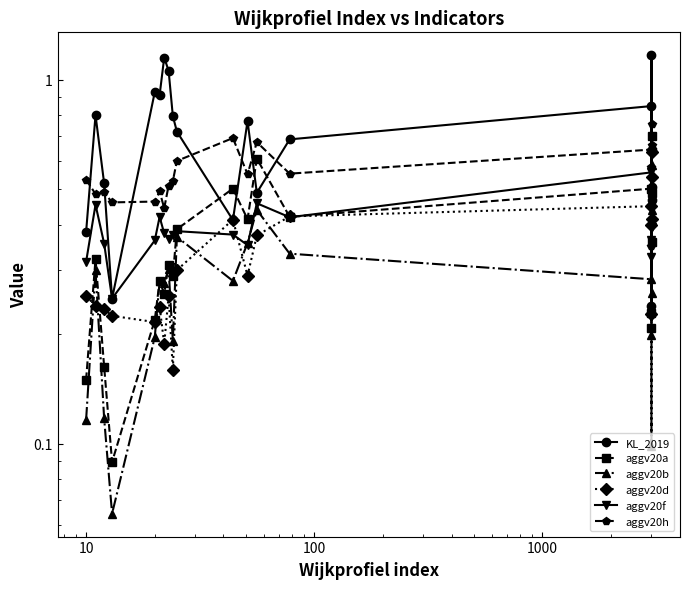

How many intersections are there between aggv20b and aggv20a?

2